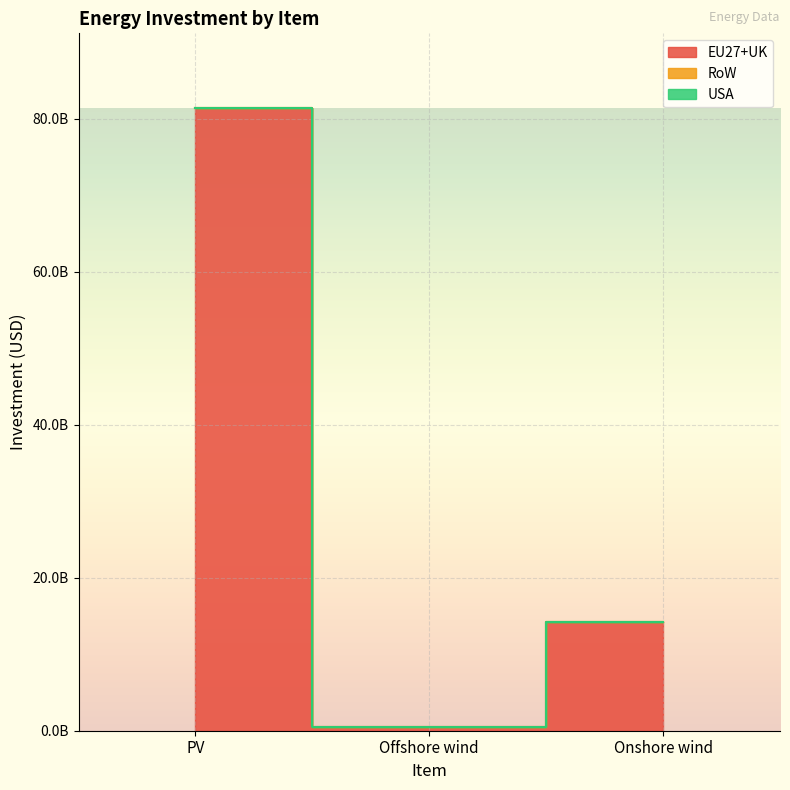

At which label does RoW reach its minimum?

PV